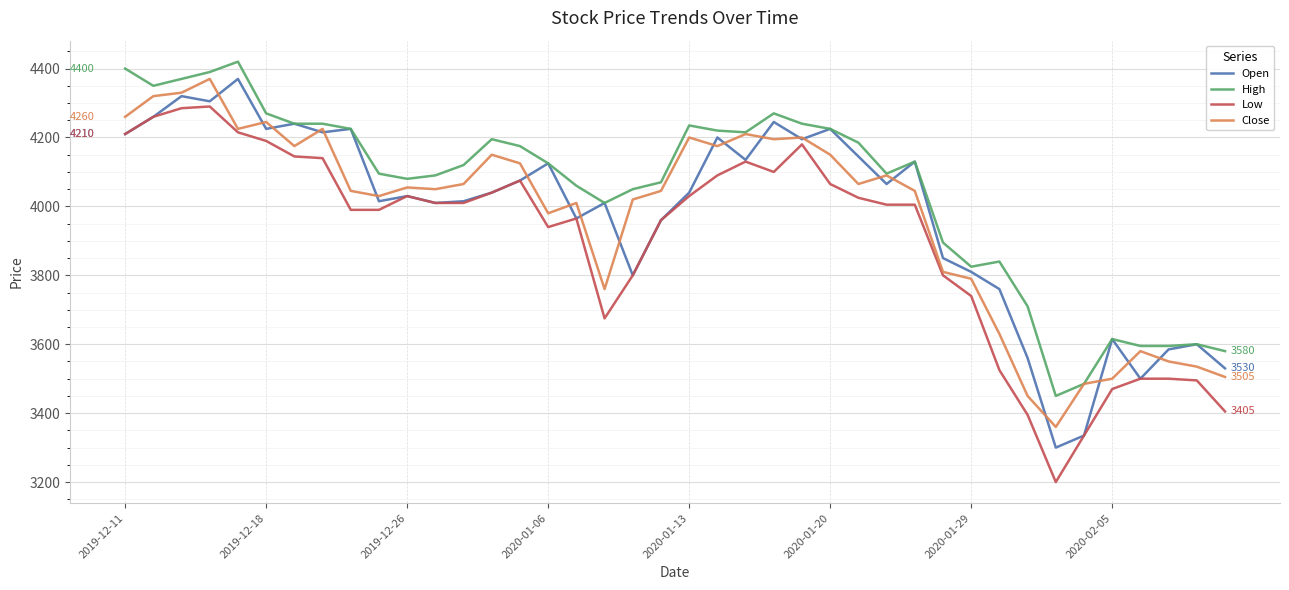

Count the number of data series in this chart.

4